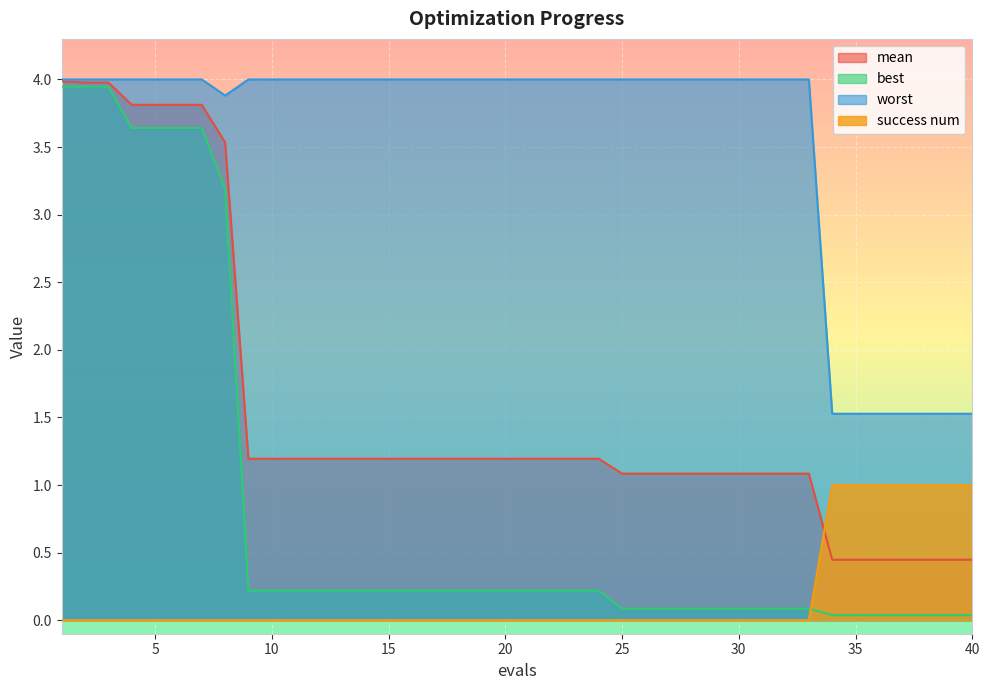

What is the difference between the maximum and minimum values in the success num series?

1.0